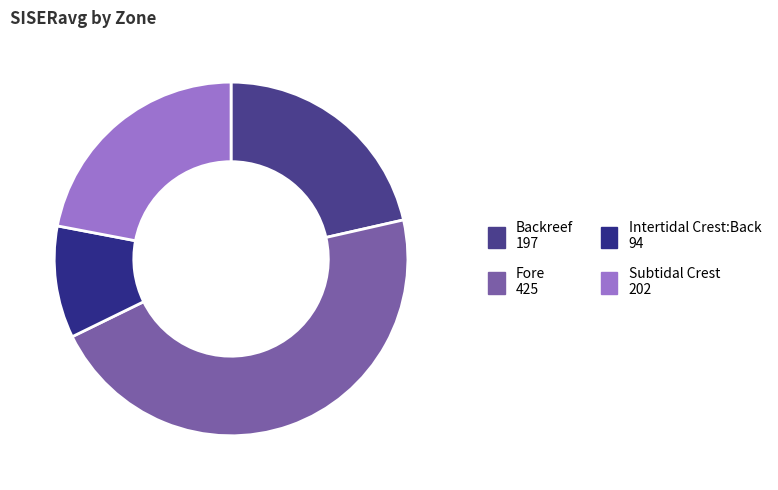

What percentage do Intertidal Crest:Back and Subtidal Crest together represent?

32.2%